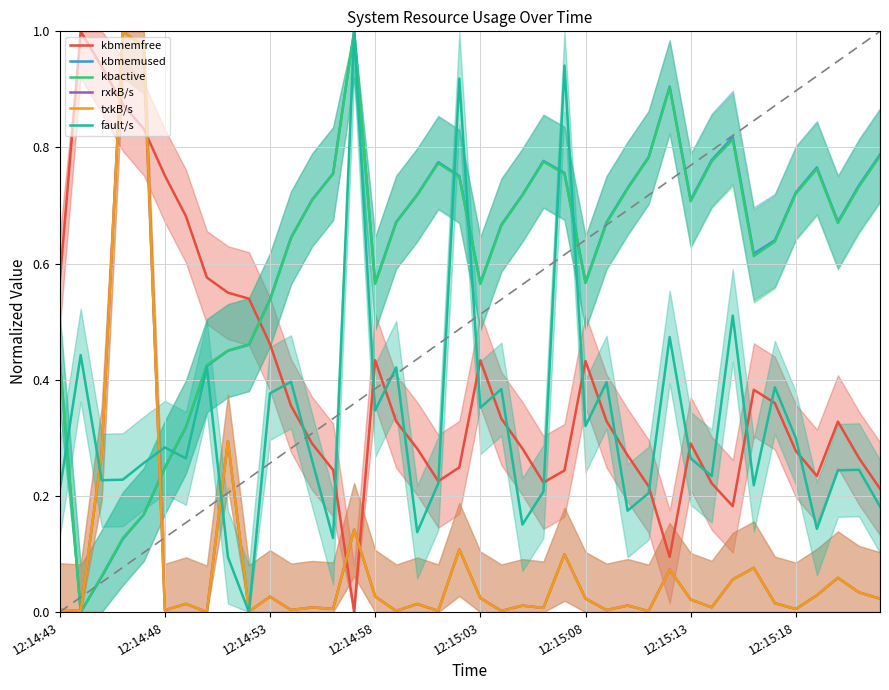

Which series changed the most between 12:15:03 and 30?

rxkB/s